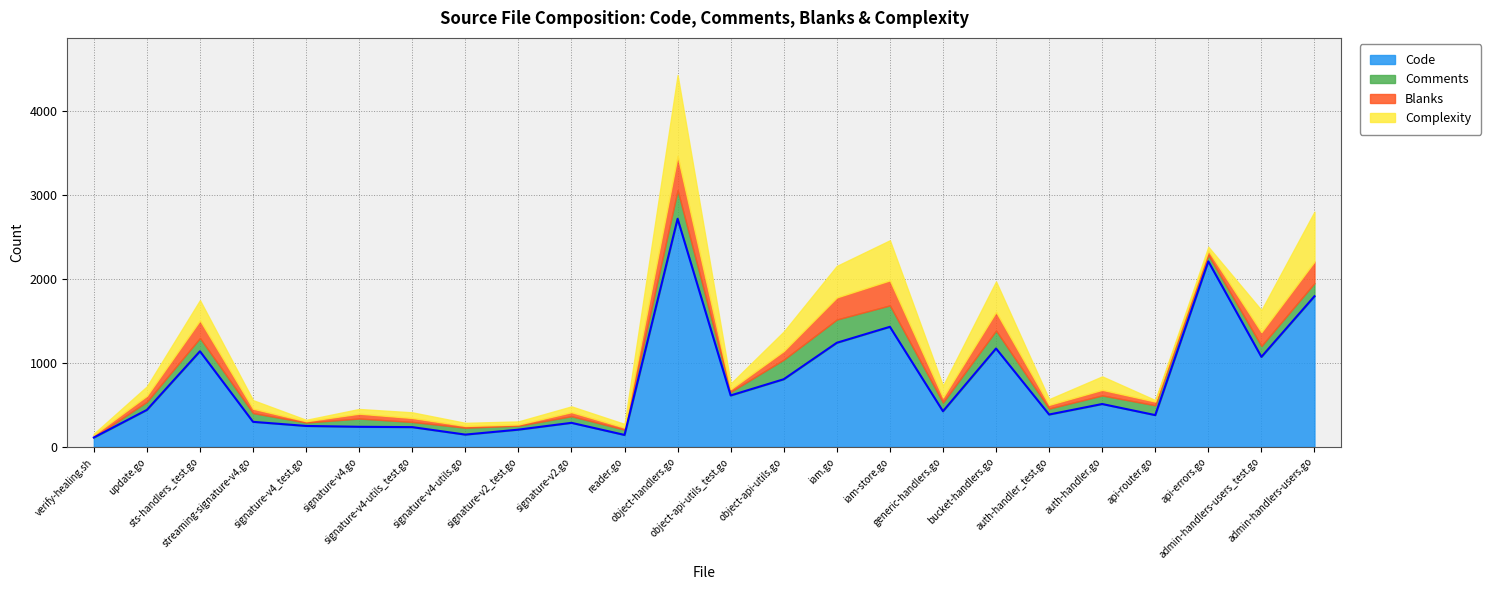

How many lines are shown in the chart?

4